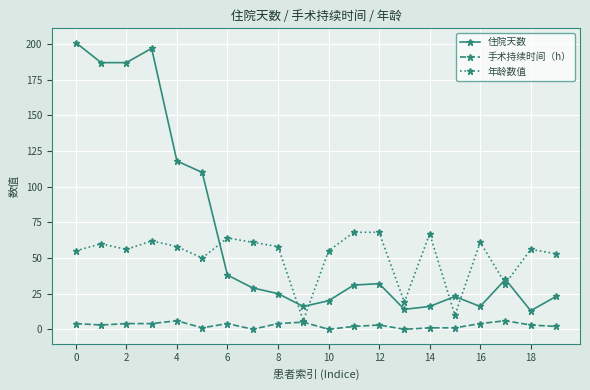

What is the value of the 年龄数值 point at the 15th from the left?

67